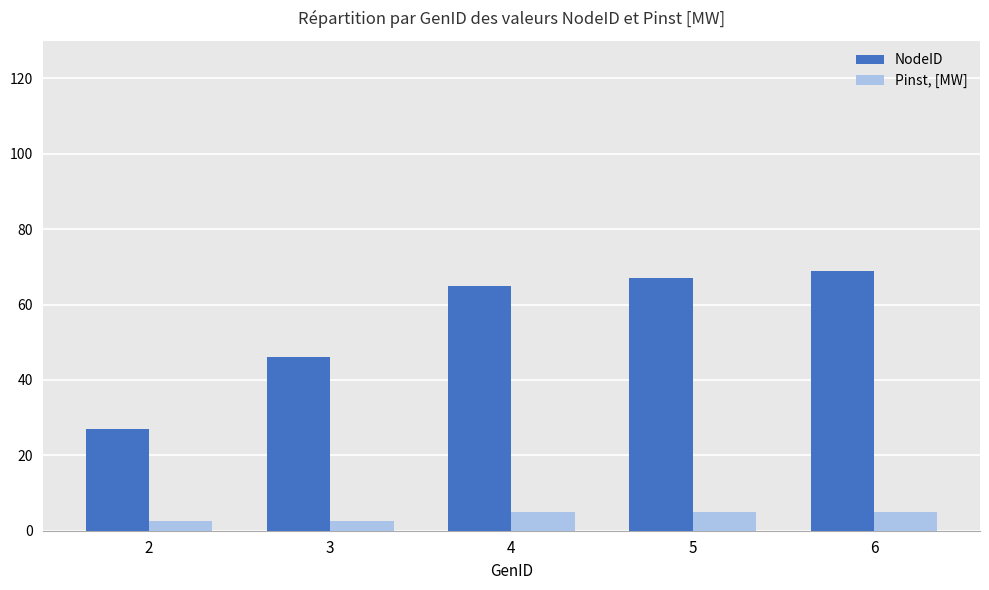

How many data points in Pinst, [MW] are less than 5?

2